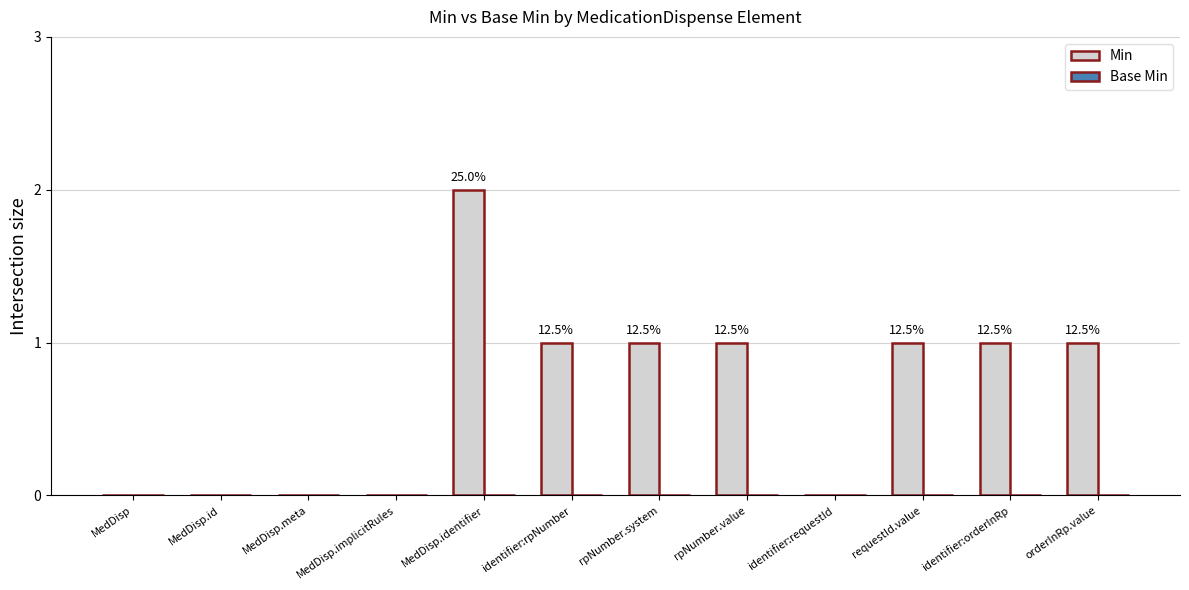

How many distinct data groups are displayed?

2